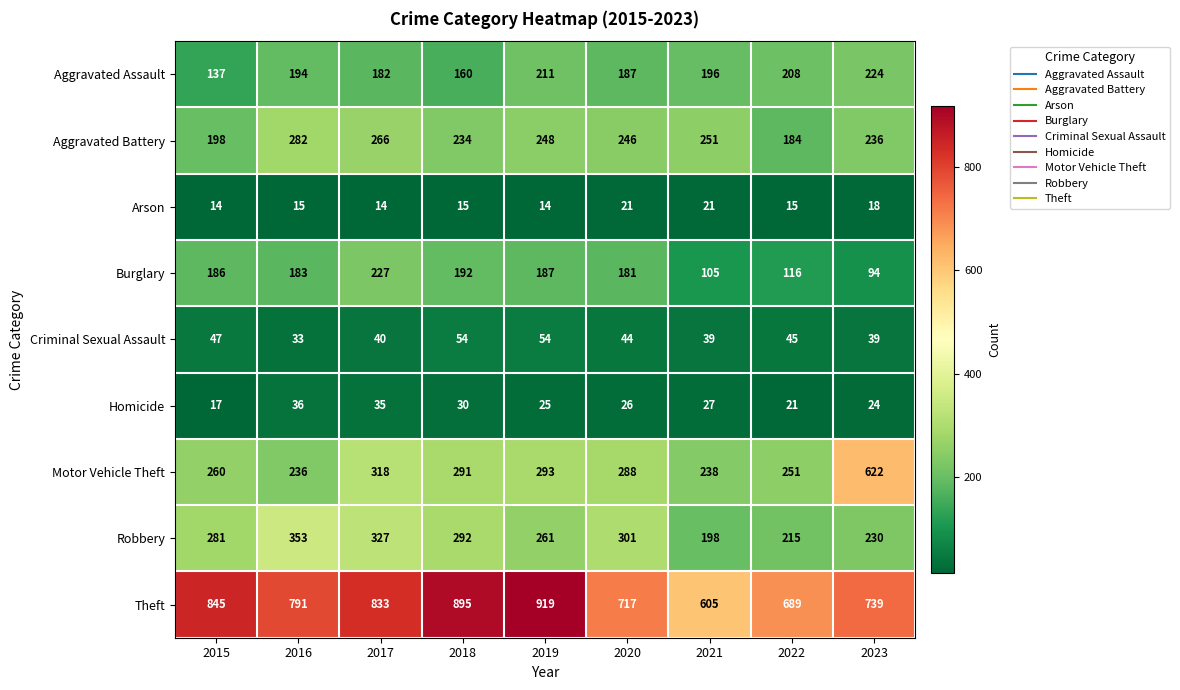

What is the difference between the maximum and minimum values in the Robbery series?

155